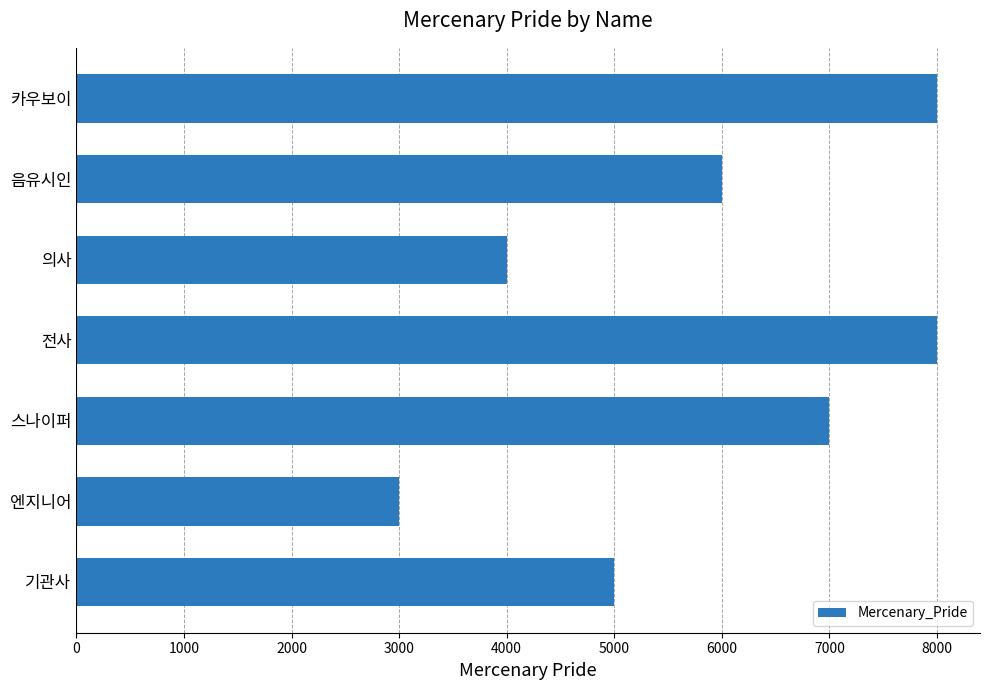

Reading bottom to top, extract all data points from this chart.

5000	3000	7000	8000	4000	6000	8000